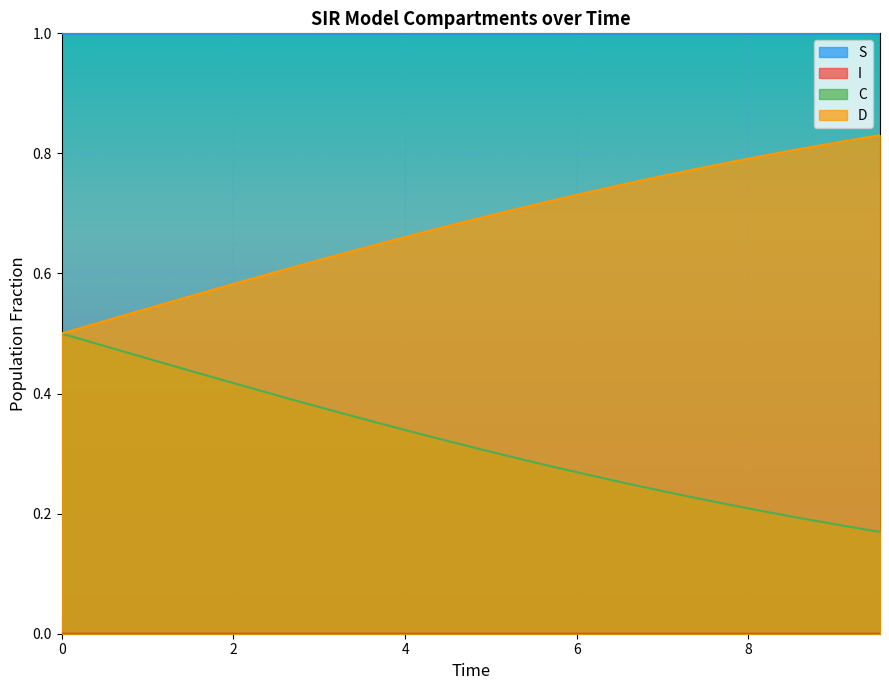

What is the difference between the second highest and minimum values in the C series?

0.3